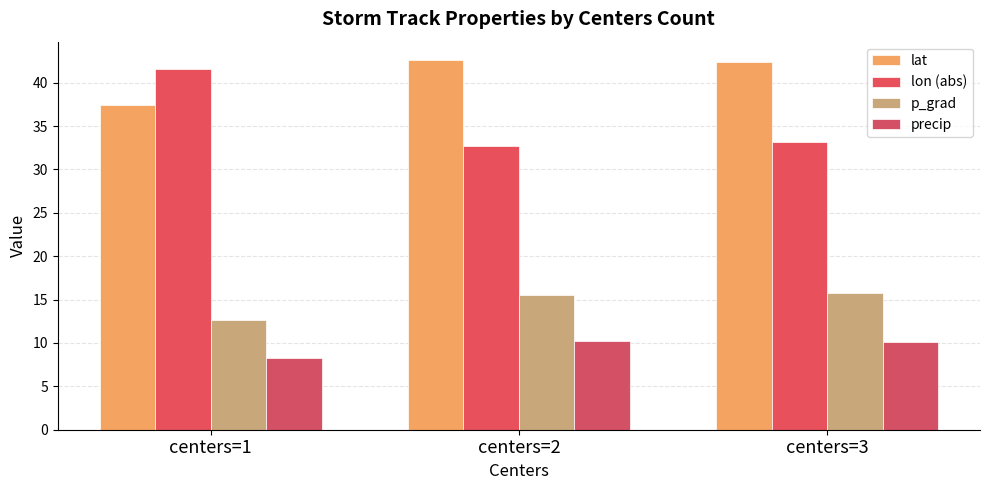

How many bars are there in each group?

4